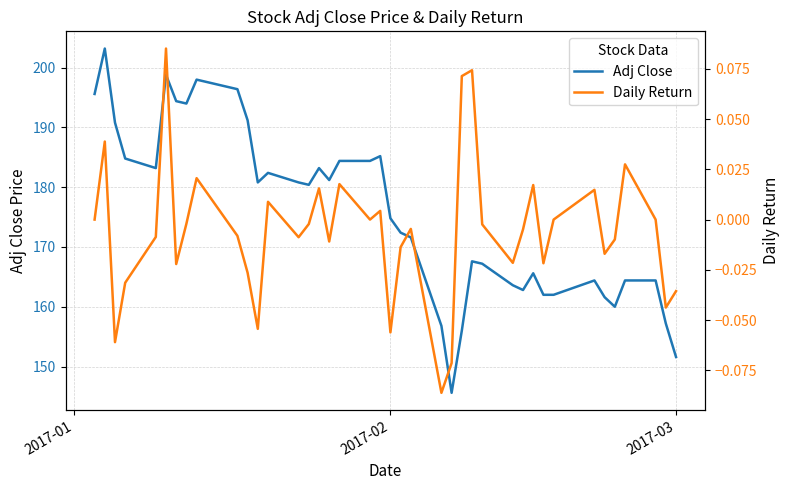

Reading left to right, what are all the values shown in this chart?

Adj Close: 195.6	203.2	190.8	184.8	183.2	198.8	194.4	194.0	198.0	196.4	191.2	180.8	182.4	180.8	180.4	183.2	181.2	184.4	184.4	185.2	174.8	172.4	171.6	156.8	145.6	156.0	167.6	167.2	163.6	162.8	165.6	162.0	162.0	164.4	161.6	160.0	164.4	164.4	157.2	151.6
Daily Return: 0.0	0.0	-0.1	-0.0	-0.0	0.1	-0.0	-0.0	0.0	-0.0	-0.0	-0.1	0.0	-0.0	-0.0	0.0	-0.0	0.0	0.0	0.0	-0.1	-0.0	-0.0	-0.1	-0.1	0.1	0.1	-0.0	-0.0	-0.0	0.0	-0.0	0.0	0.0	-0.0	-0.0	0.0	0.0	-0.0	-0.0